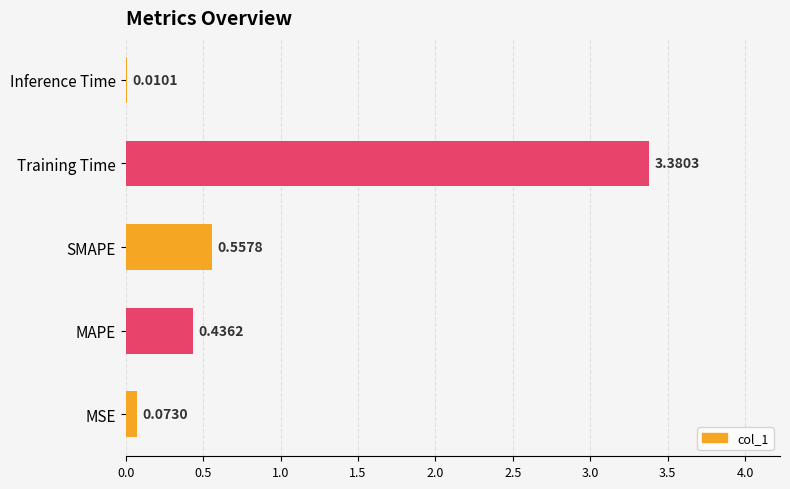

Where is the data nearest to the value 1?

SMAPE